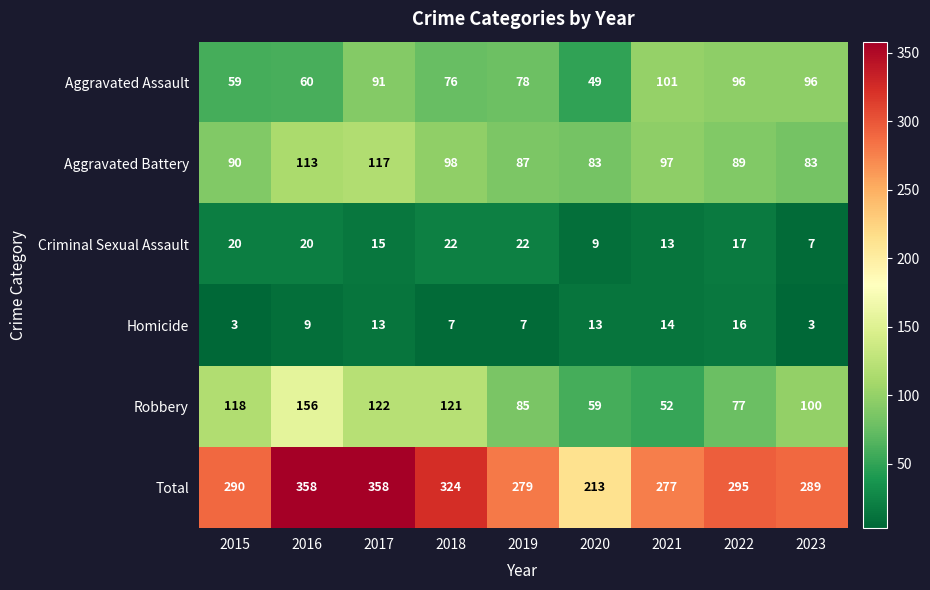

At which label is Robbery closest to 104?

2023